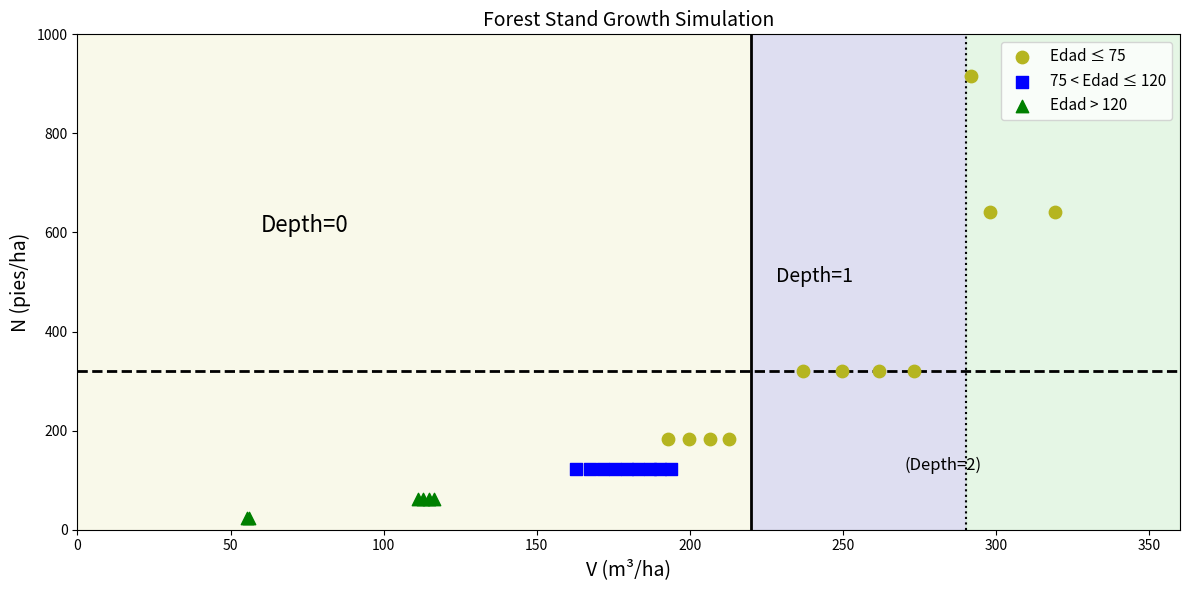

Which series contains the lowest Y value?

Edad > 120